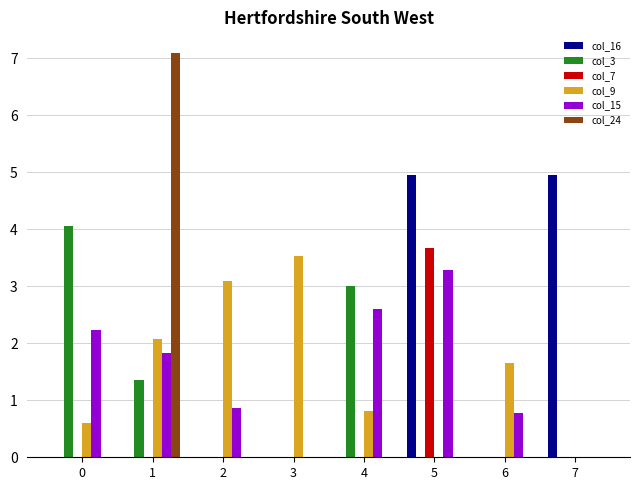

Which series changed the most between 5 and 7?

col_7